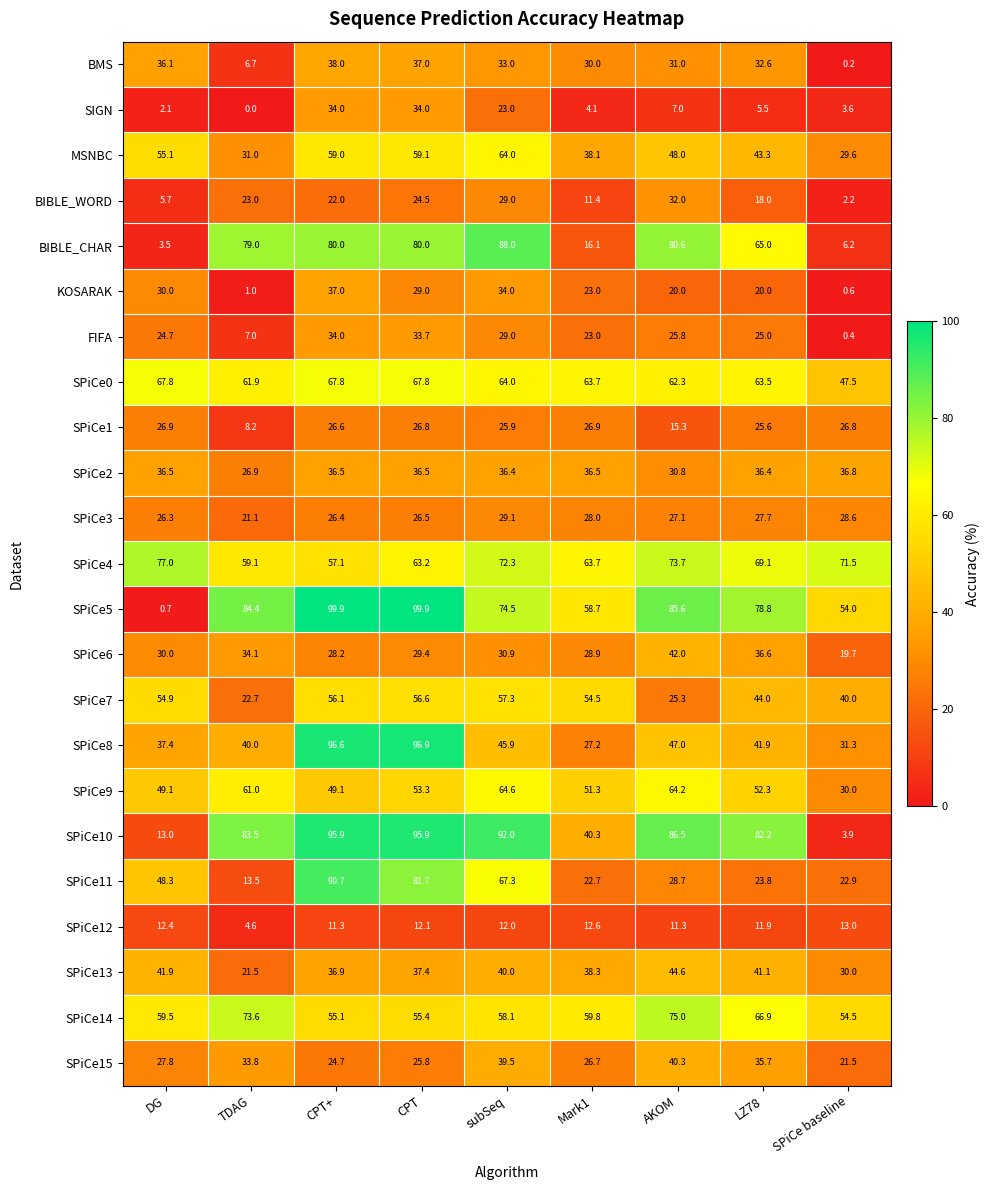

What is the maximum value shown in the chart?

99.9